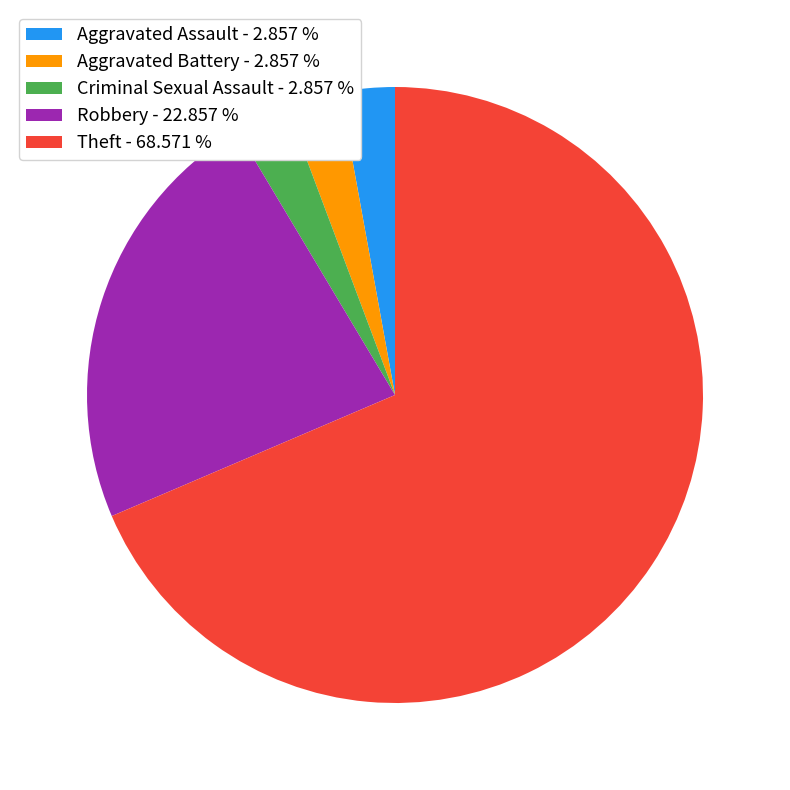

Combined, do Aggravated Assault - 2.857 % and Theft - 68.571 % account for over 50%?

Yes